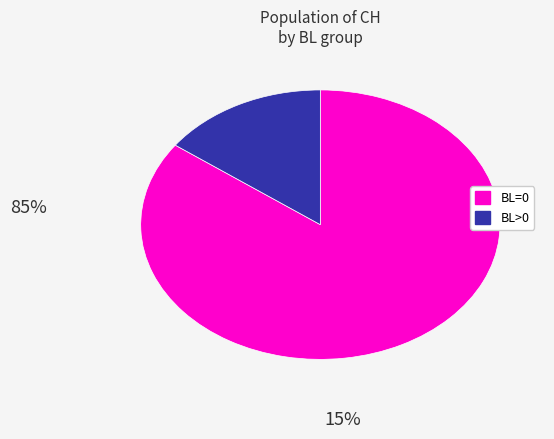

How many slices are in this pie chart?

2